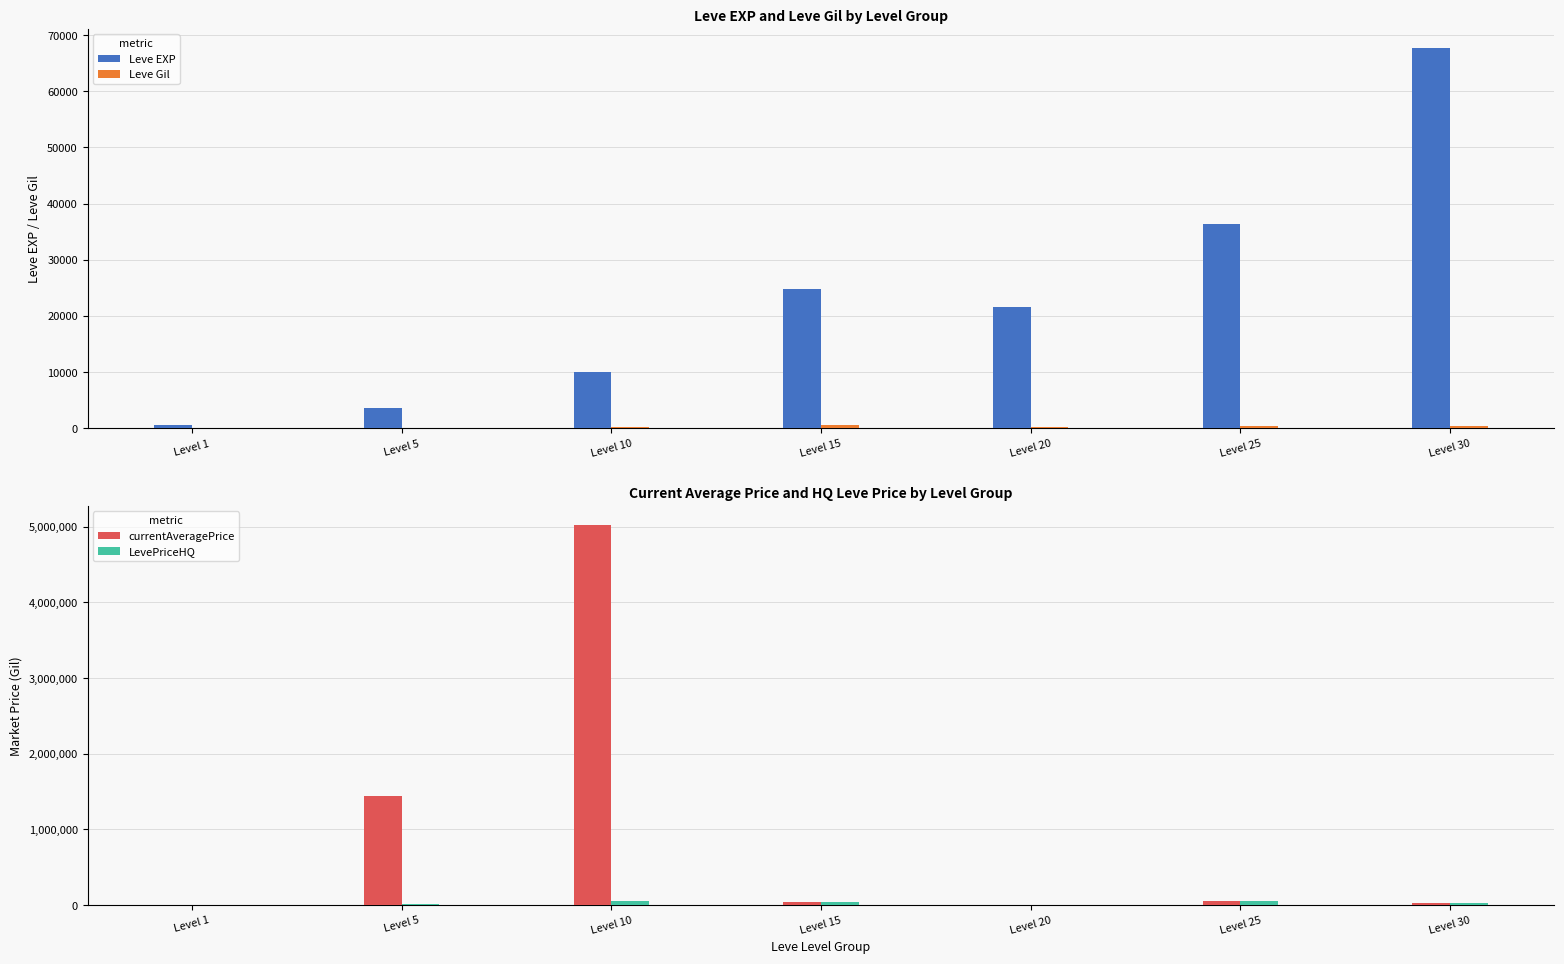

Reading right to left, list all the values displayed in this chart.

Leve EXP: Level 30=67730.0	Level 25=36390.0	Level 20=21600.0	Level 15=24790.0	Level 10=9990.0	Level 5=3600.0	Level 1=630.0
Leve Gil: Level 30=463.0	Level 25=485.0	Level 20=290.0	Level 15=529.0	Level 10=293.0	Level 5=139.0	Level 1=113.0
currentAveragePrice: Level 30=25000.0	Level 25=50000.0	Level 20=0.0	Level 15=35000.0	Level 10=5026499.5	Level 5=1445486.2	Level 1=379.9
LevePriceHQ: Level 30=25000.0	Level 25=50000.0	Level 20=0.0	Level 15=35000.0	Level 10=52499.5	Level 5=19734.0	Level 1=1312.5